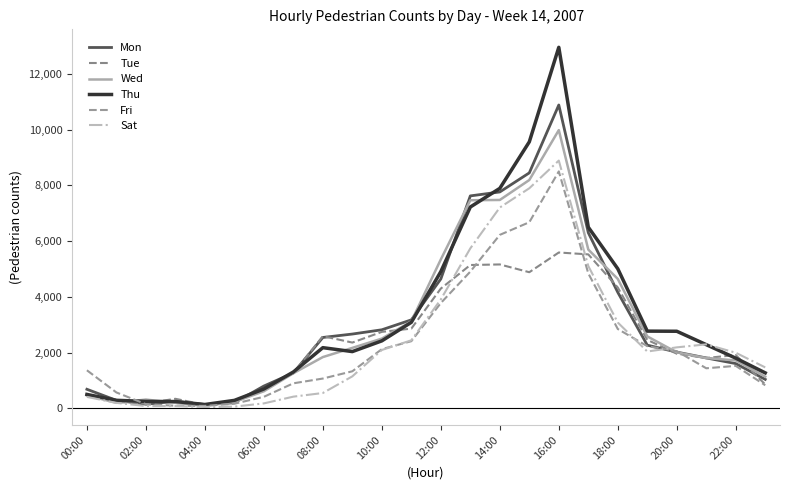

At which label is Wed closest to 5039?

12:00